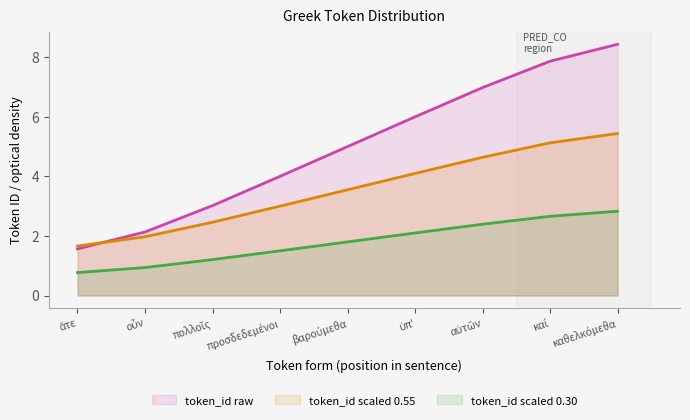

The value at ἅτε is 0.8. True or false?

True